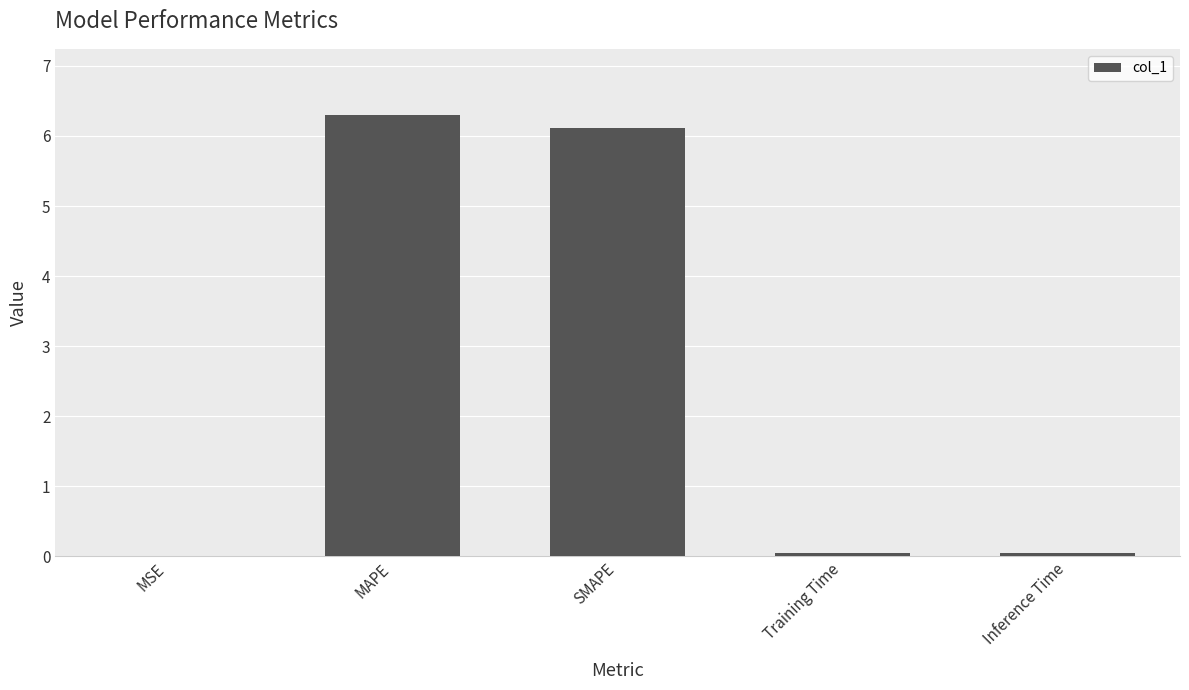

Is it true that the value at MSE is 0.0?

True